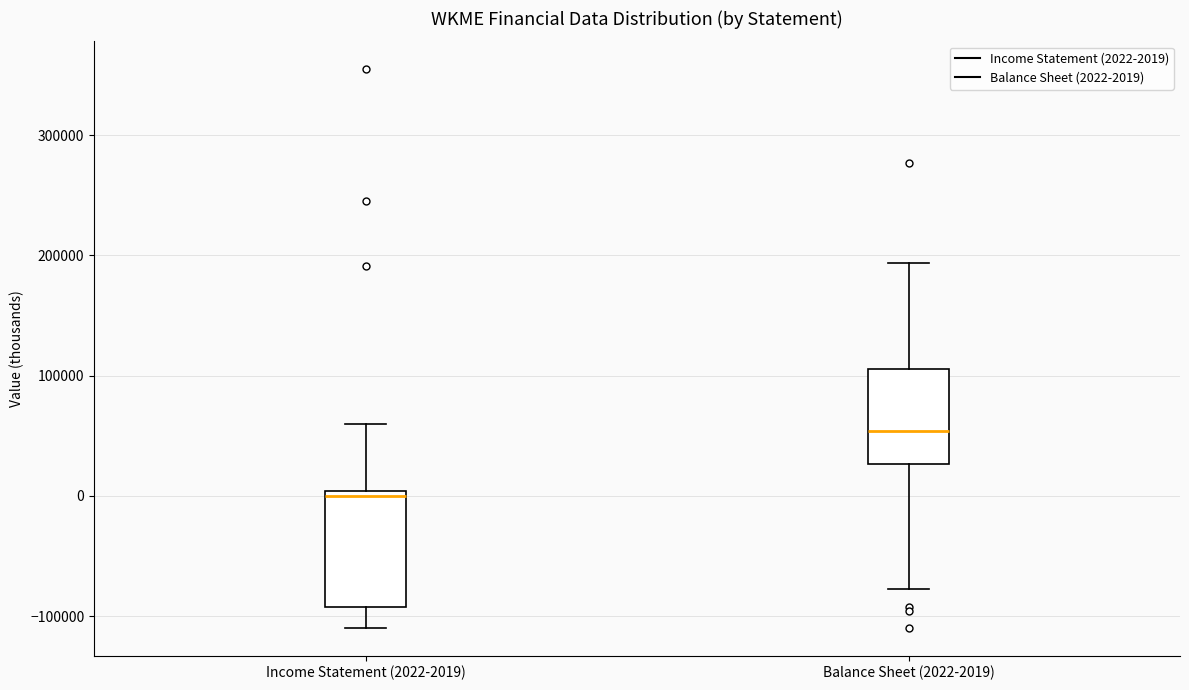

Reading left to right, transcribe this box plot: for each box, give where its median line is, the range the box spans, and where its two whiskers end, as read against the y-axis. The values are not printed on the chart, so give them approximately, as read against the axis.

Income Statement (2022-2019): median 0 (just below the box's upper edge), box -90000 to 0, whiskers -110000 to 60000
Balance Sheet (2022-2019): median 50000, box 30000 to 110000, whiskers -80000 to 190000